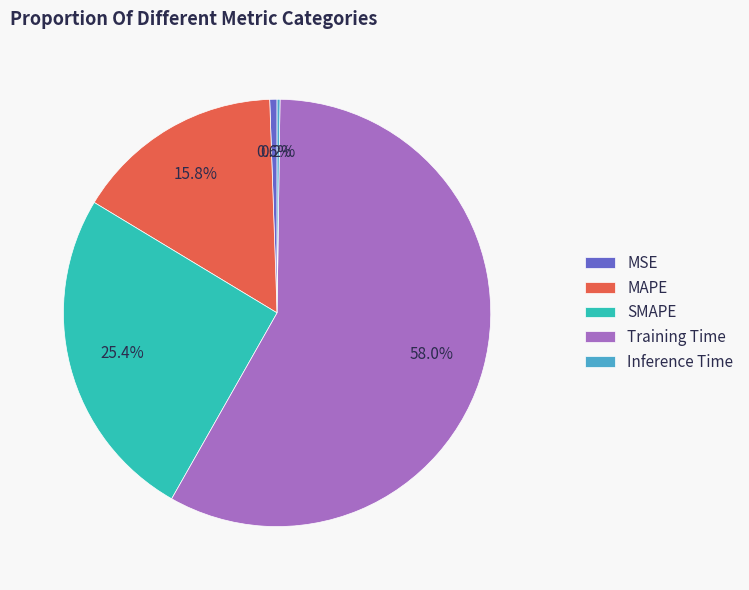

Which slice is the largest?

Training Time